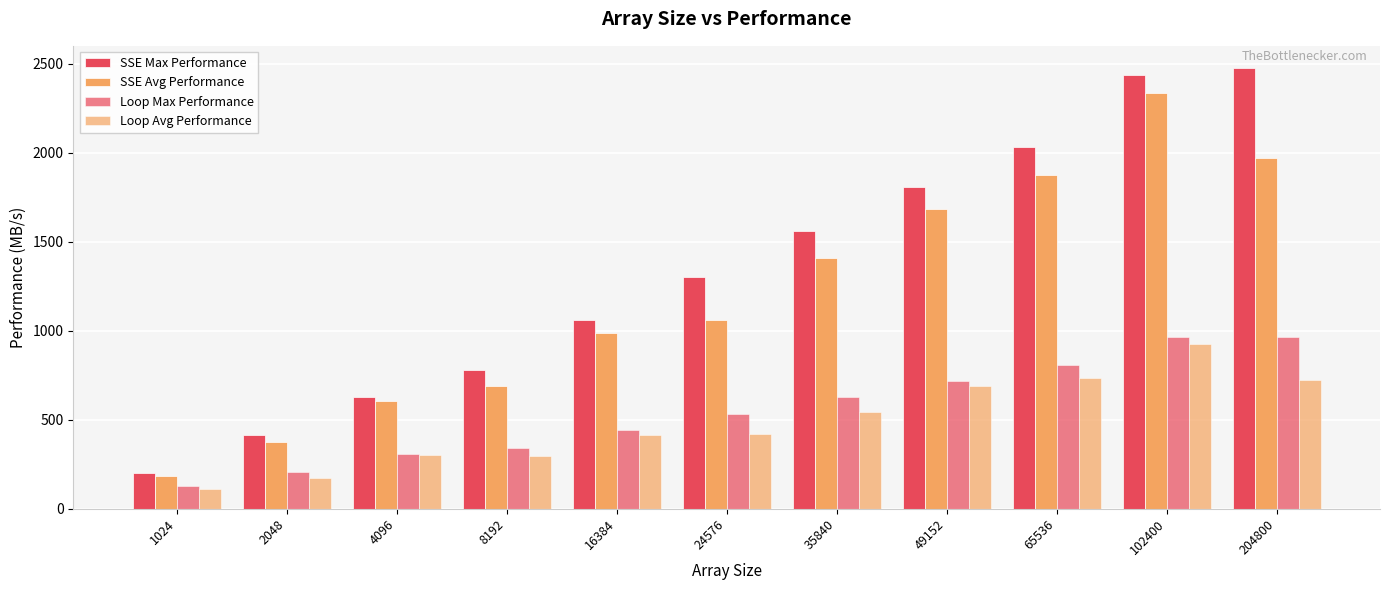

At which label does SSE Avg Performance first exceed 1058?

24576